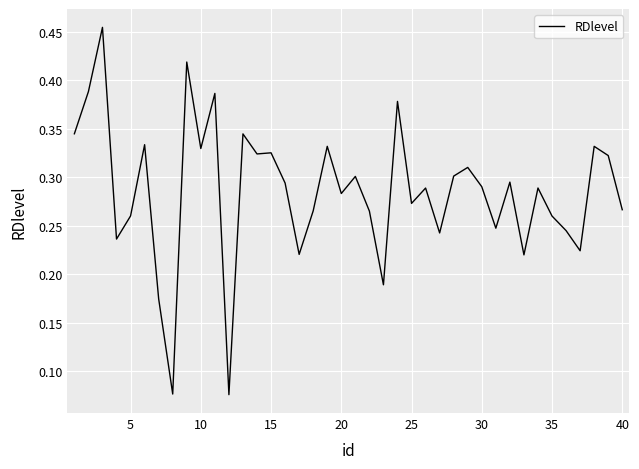

How many points are lower than both their immediate neighbors (excluding endpoints)?

13